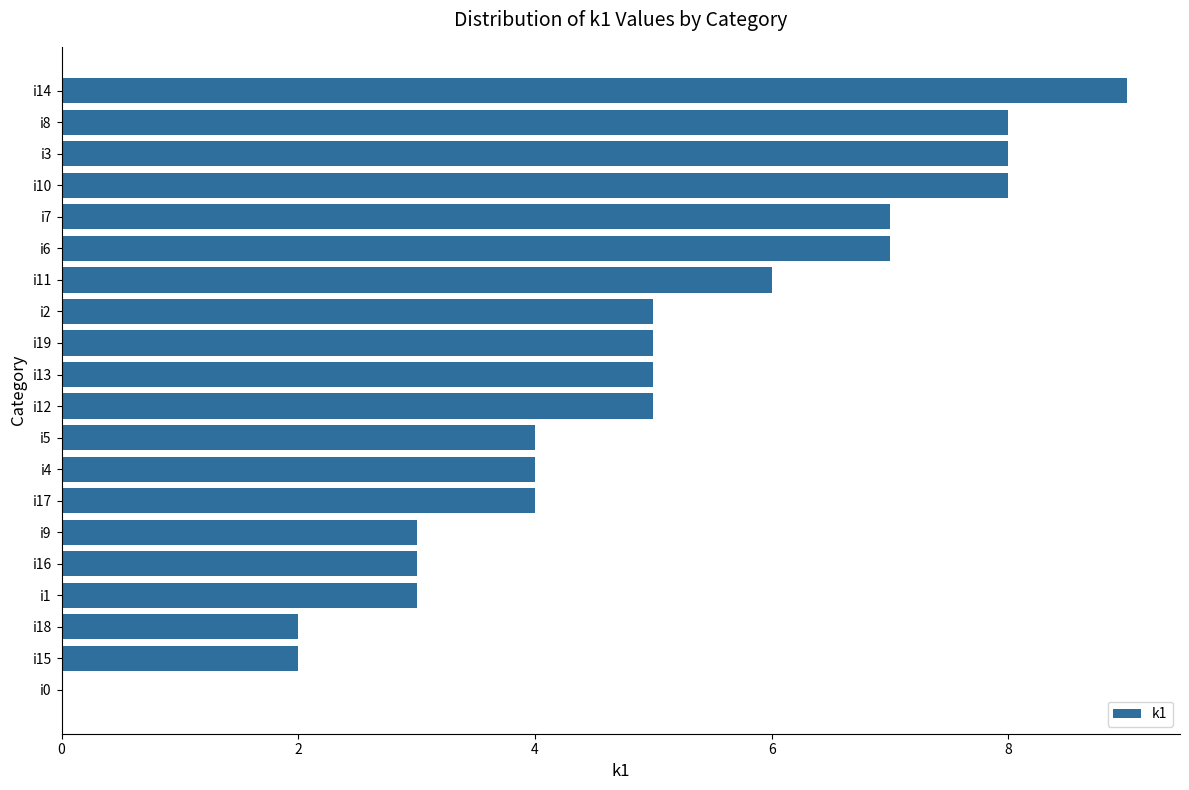

What is the average value?

5